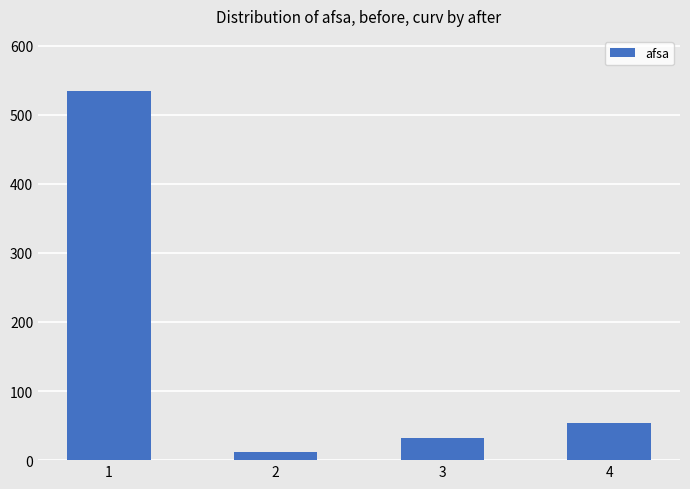

At which label does the data first exceed 54?

1